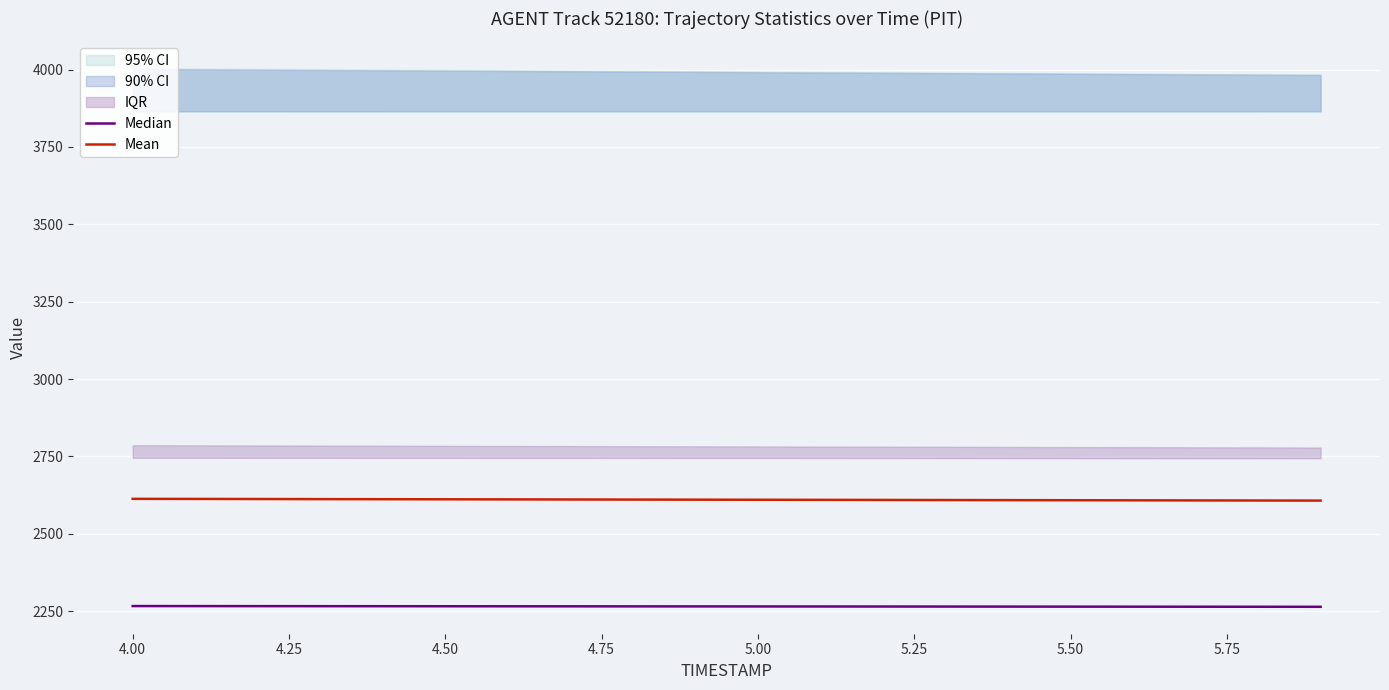

At how many categories does at least one series exceed 2342?

20